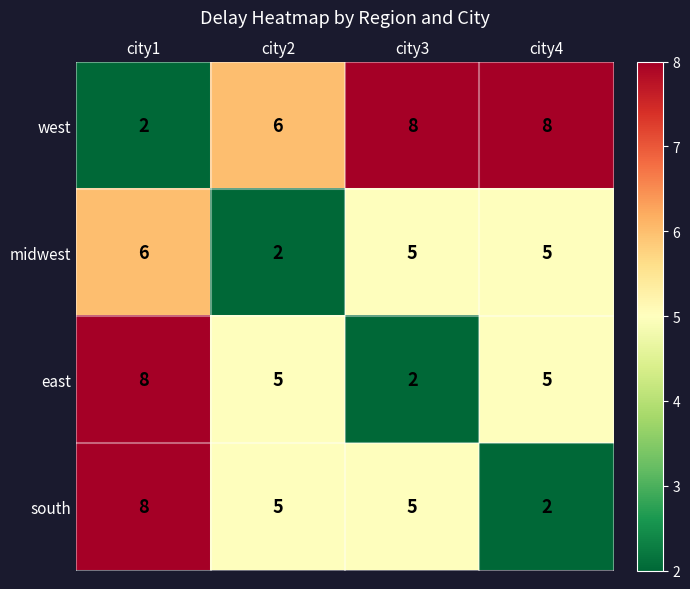

What is the spread (max minus min) of values at city4?

6